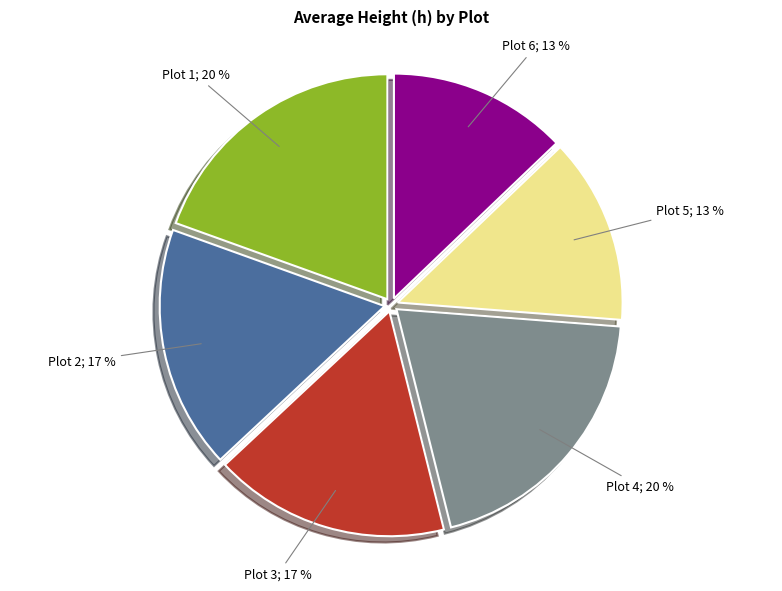

Combined, do Plot 5; 13 % and Plot 3; 17 % account for over 50%?

No